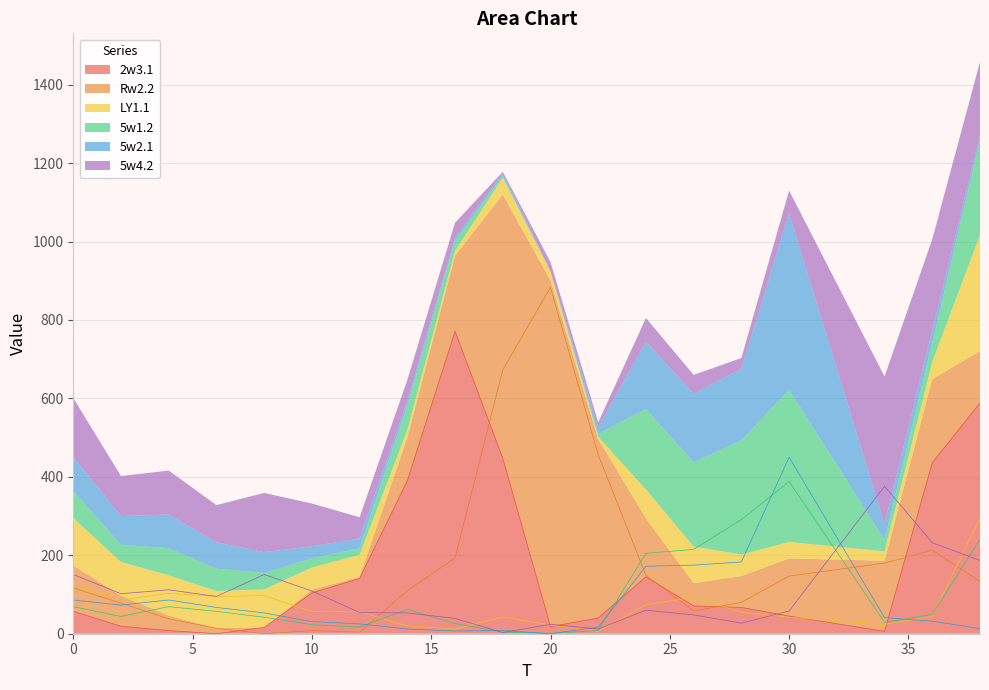

What is the highest value of the 5w2.1 series?

450